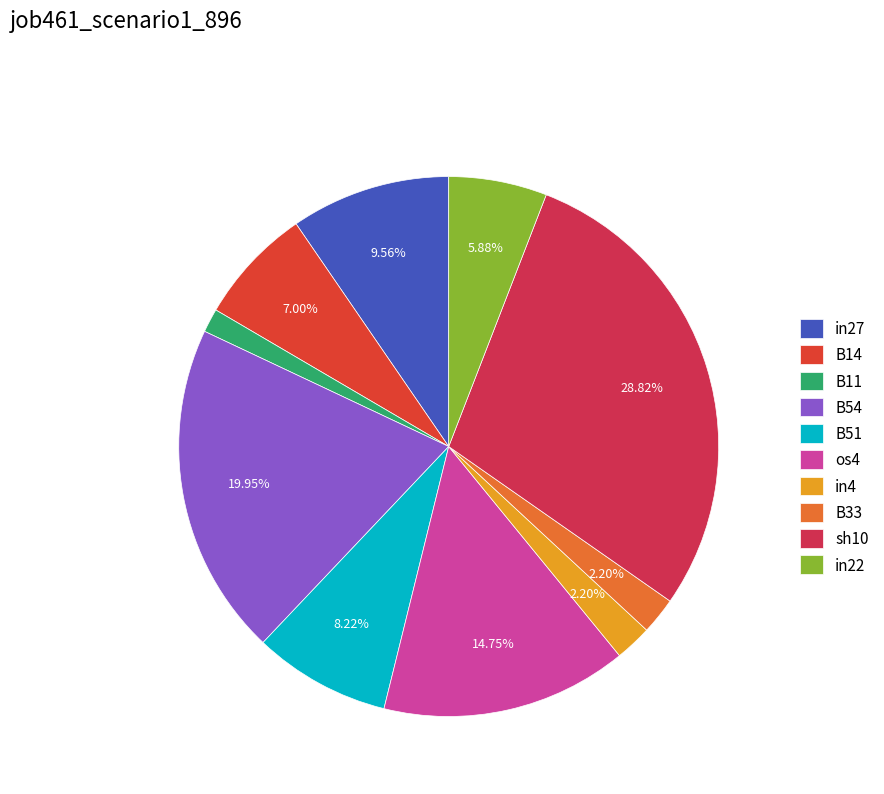

To the nearest percent, what is the combined percentage of B11 and B54?

21%